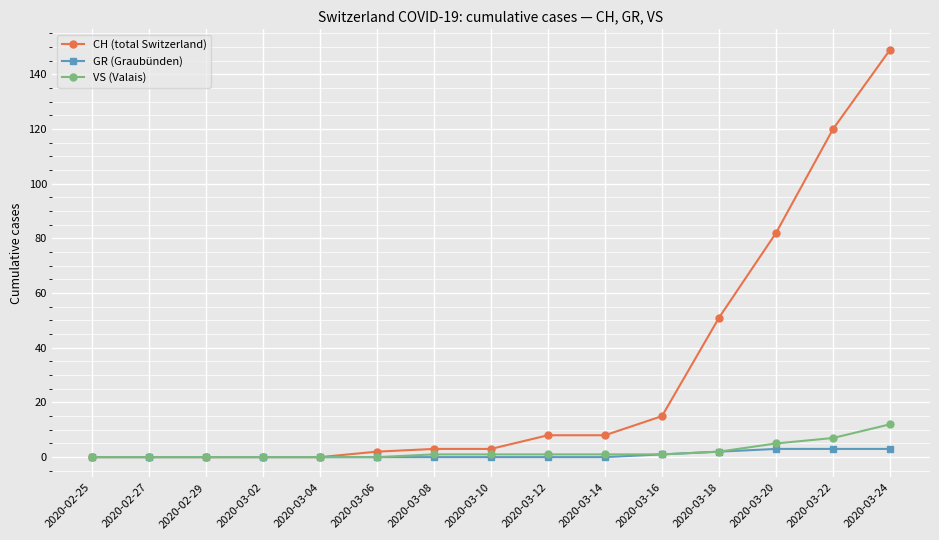

List the series in order of their peak value, lowest first.

GR (Graubünden), VS (Valais), CH (total Switzerland)